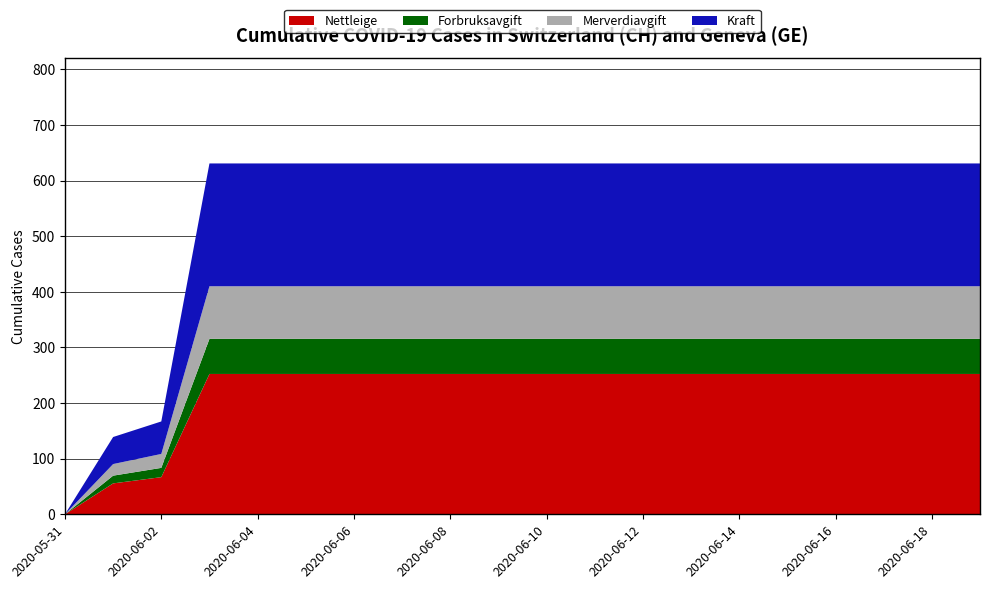

What is the maximum value for Nettleige?

252.4